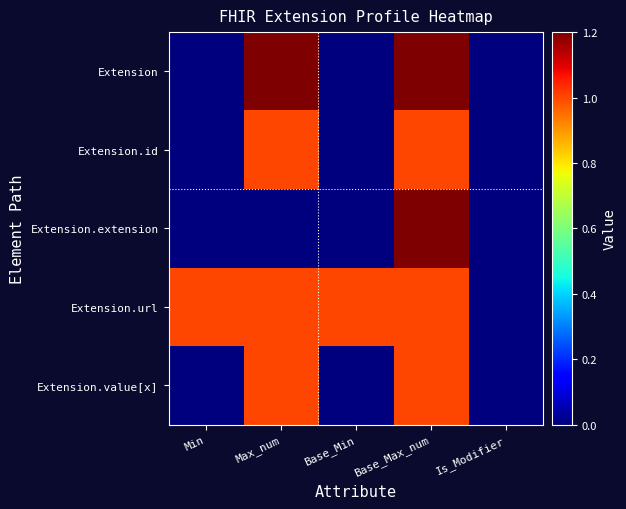

Which series has the widest spread of values?

Extension